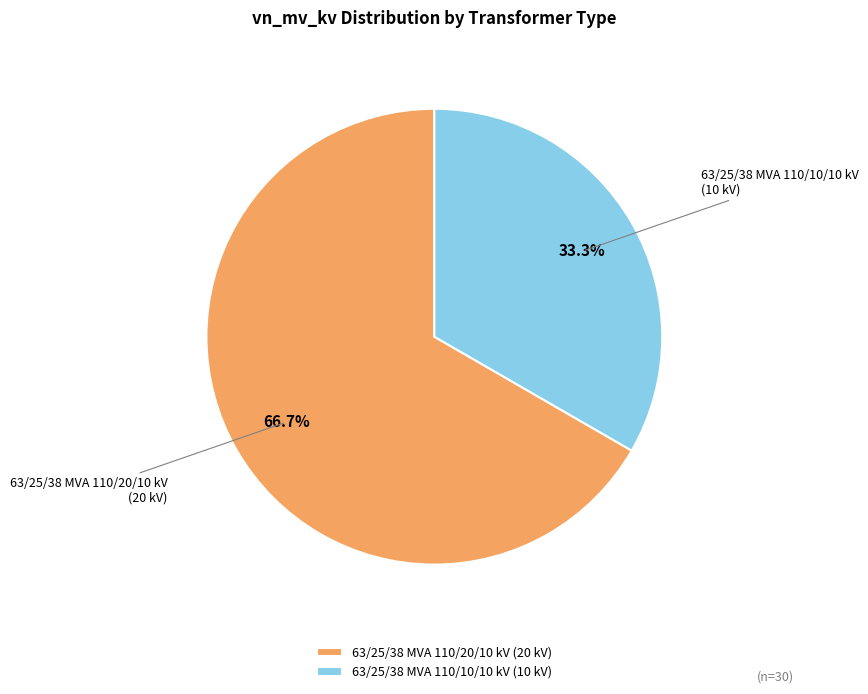

Does 63/25/38 MVA 110/10/10 kV represent more than half of the total?

No